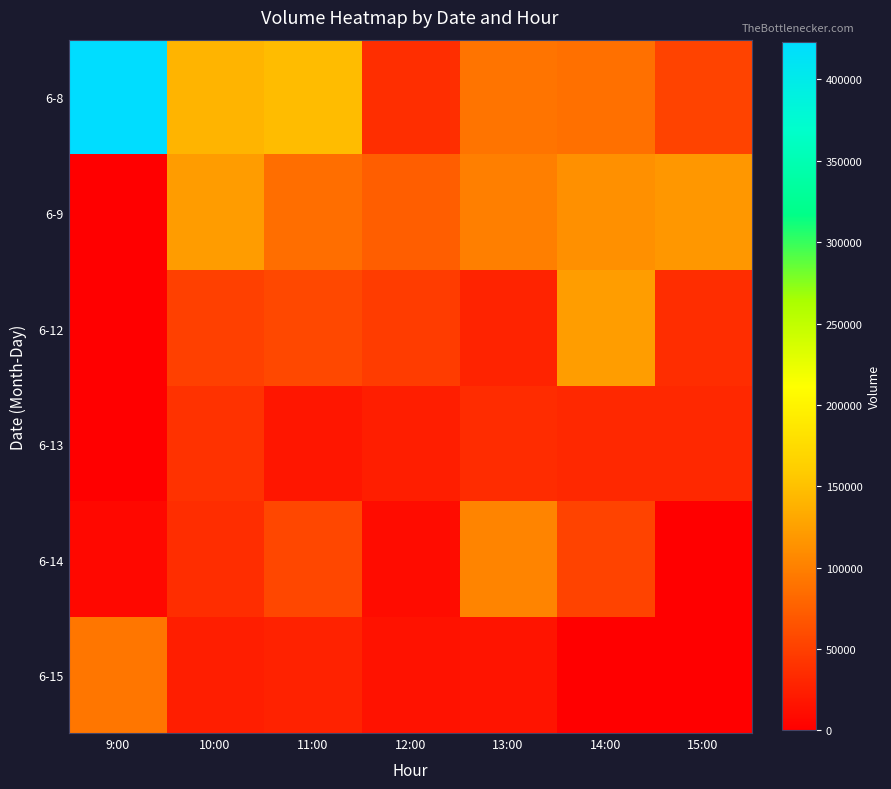

List the series in order of their peak value, lowest first.

6-13, 6-15, 6-14, 6-9, 6-12, 6-8